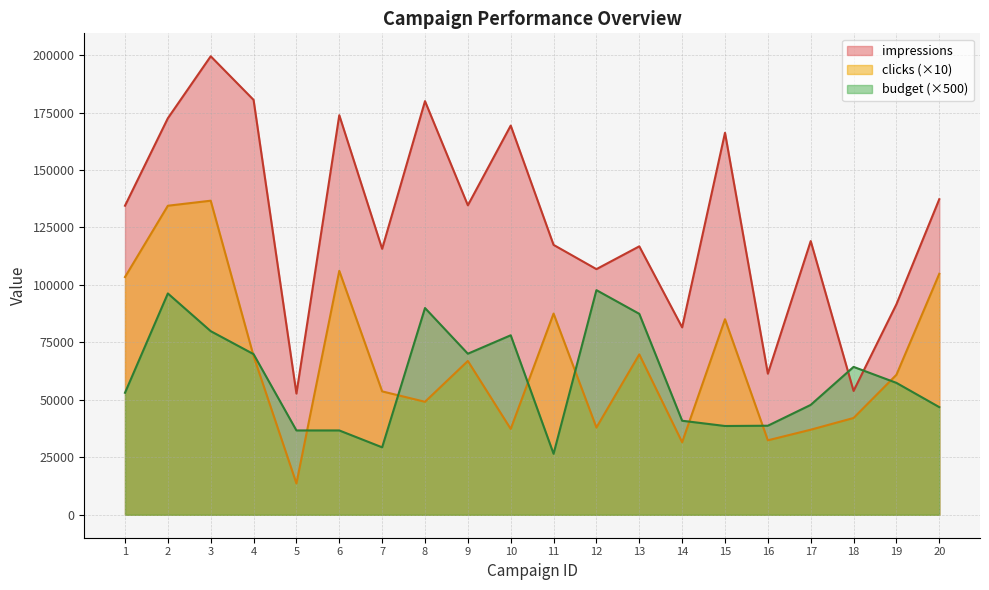

Rank the series at 10 from highest to lowest value.

impressions, budget (×500), clicks (×10)